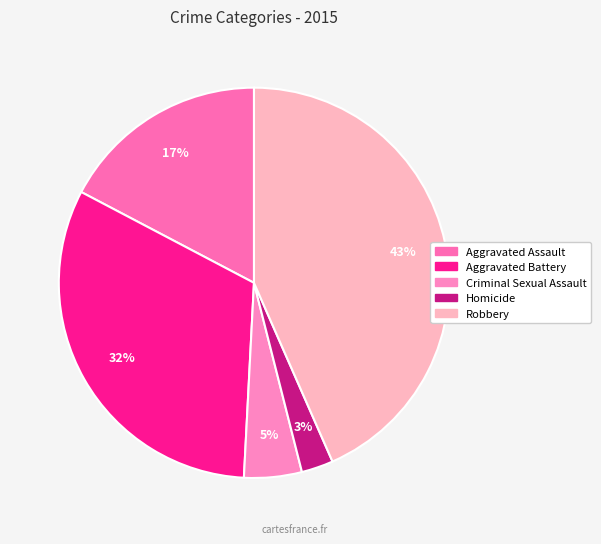

True or false: Aggravated Assault accounts for 17% of the total.

True